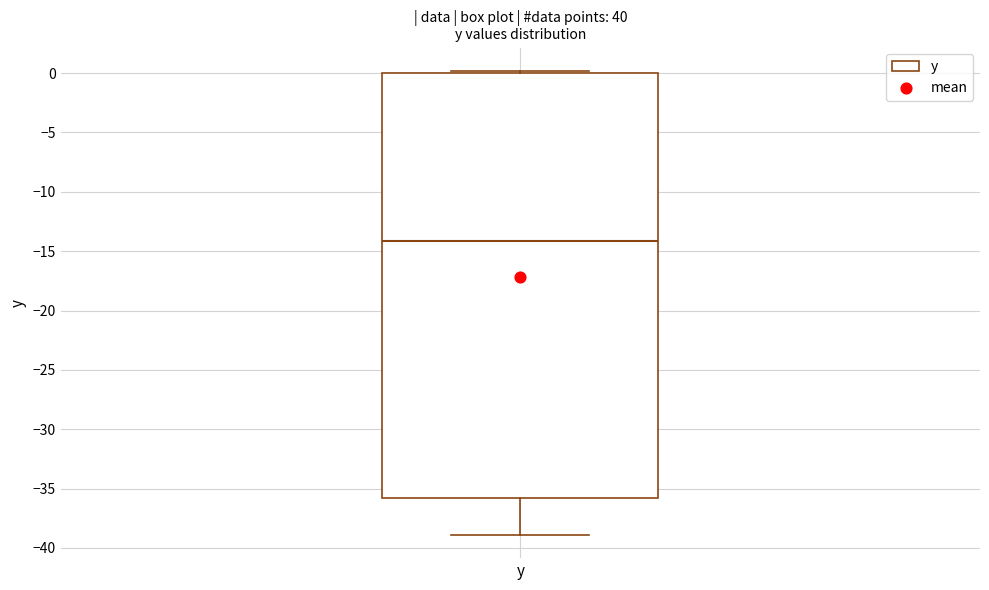

Transcribe this box plot: give where the median line is, the range the box spans, and where the two whiskers end, as read against the y-axis. The values are not printed on the chart, so give them approximately, as read against the axis.

median -14.0, box -35.5 to 0.0, whiskers -39.0 to 0.0 (just above the box's upper edge)